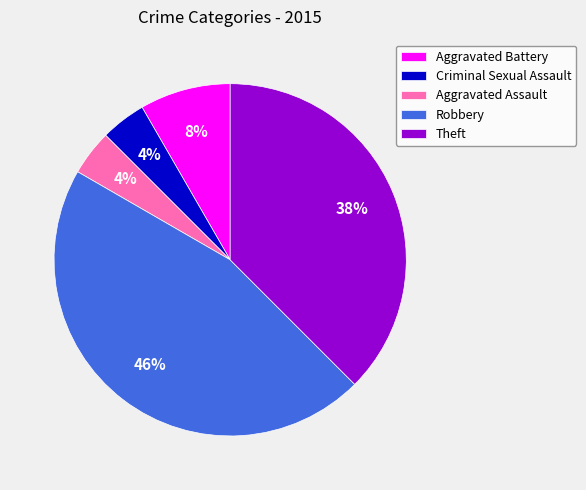

Between Aggravated Assault and Aggravated Battery, which is larger?

Aggravated Battery